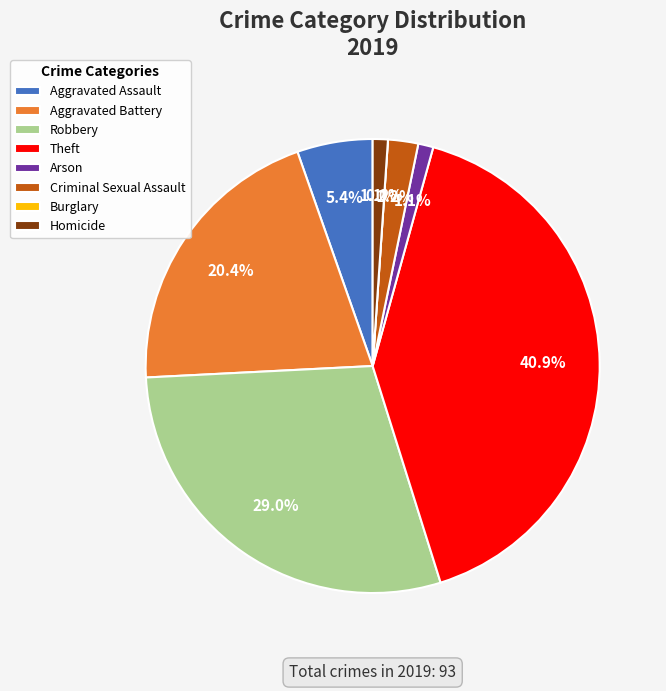

Is Robbery the majority of the pie?

No